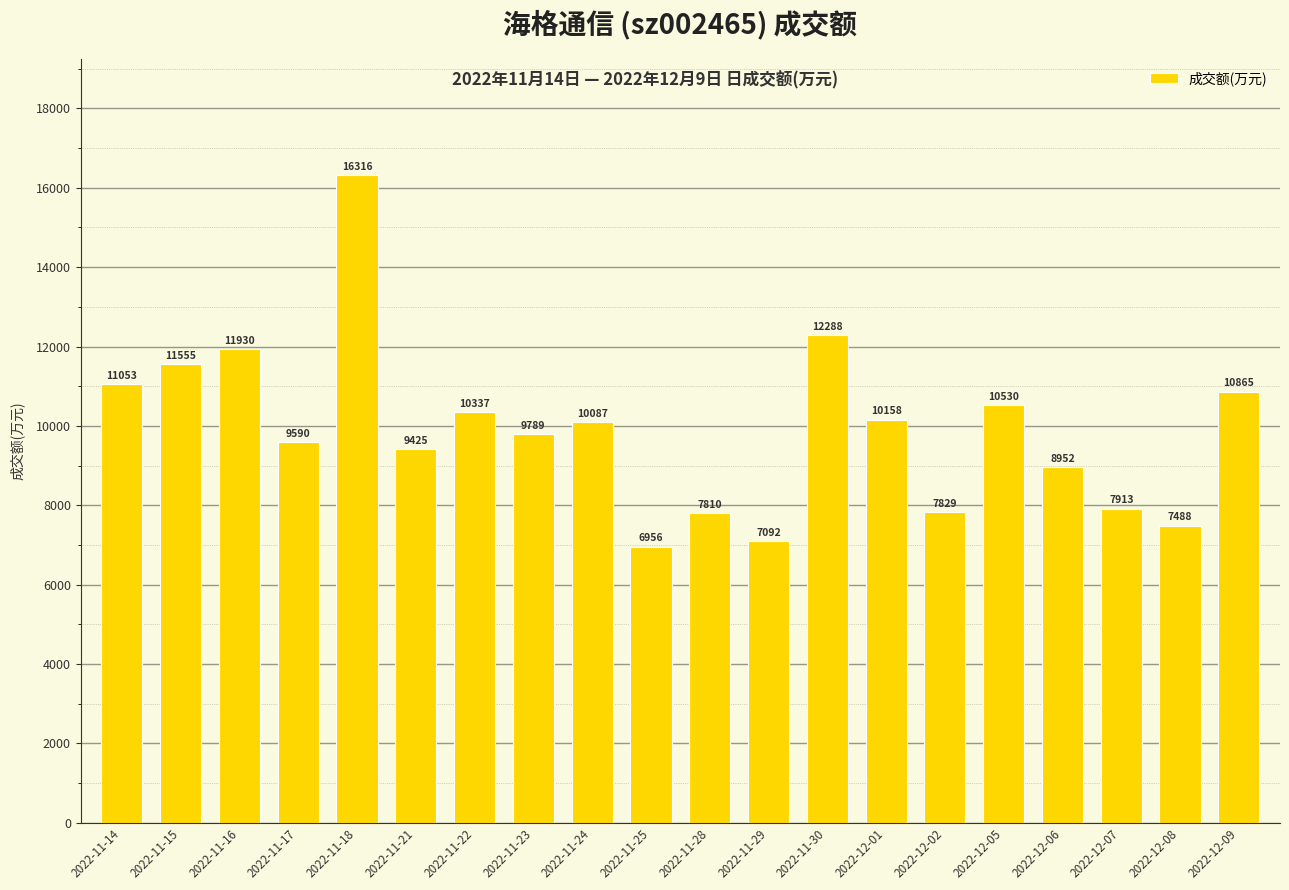

Reading left to right, extract all data points from this chart.

11053	11555	11930	9590	16316	9425	10337	9789	10087	6956	7810	7092	12288	10158	7829	10530	8952	7913	7488	10865